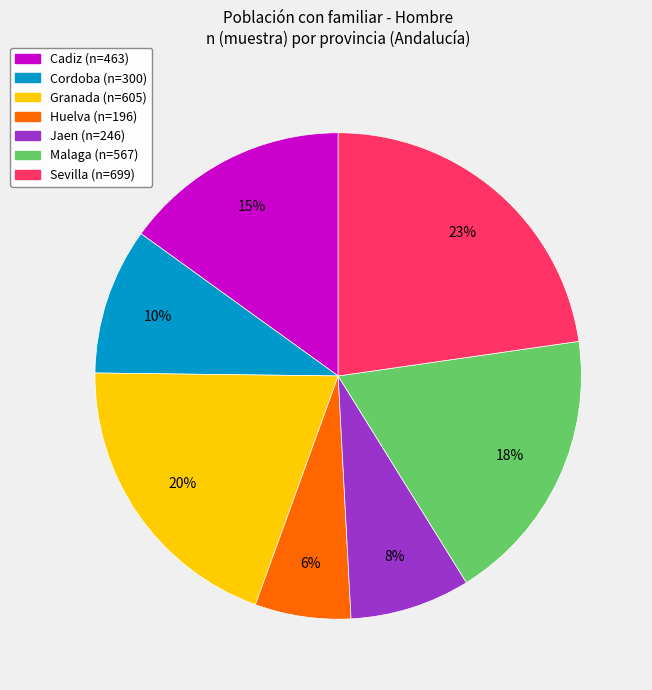

How many slices are in this pie chart?

7